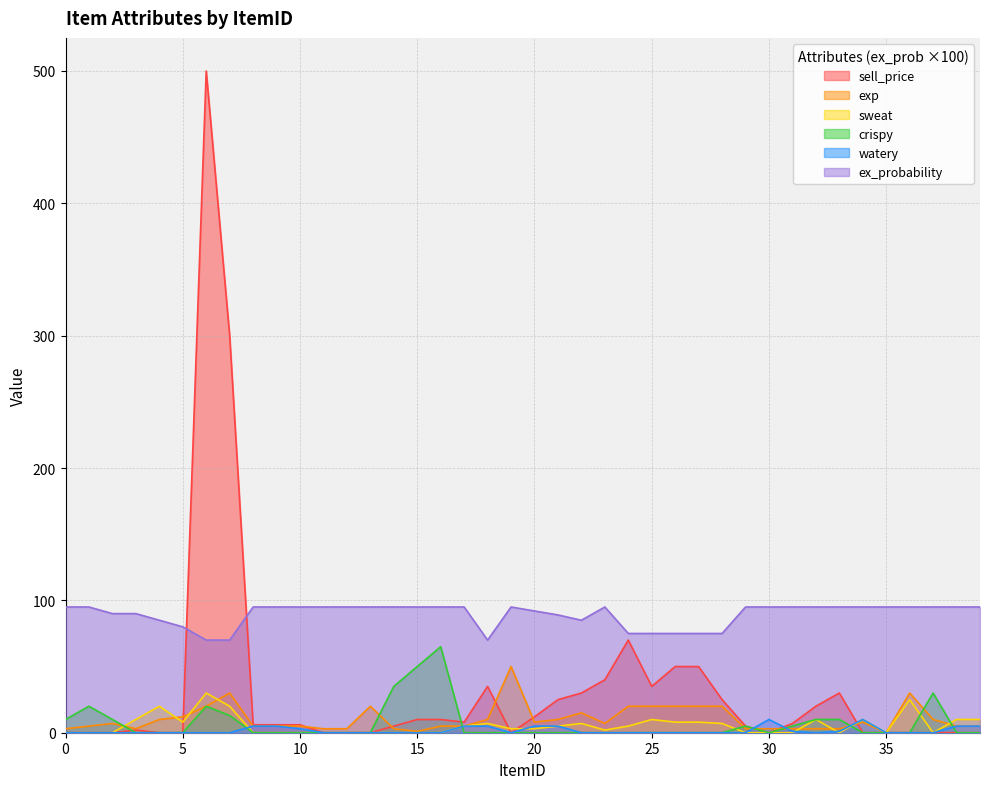

At which label does crispy reach its peak?

16